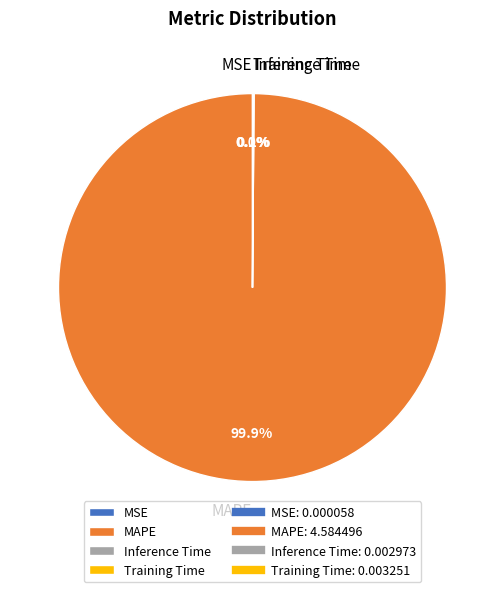

Which category has the biggest portion of the pie?

MAPE